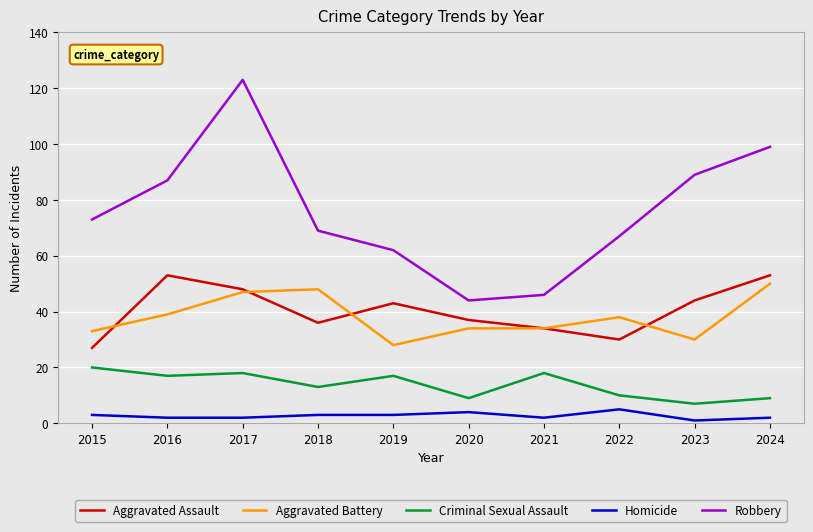

Which series has the largest total across all categories?

Robbery